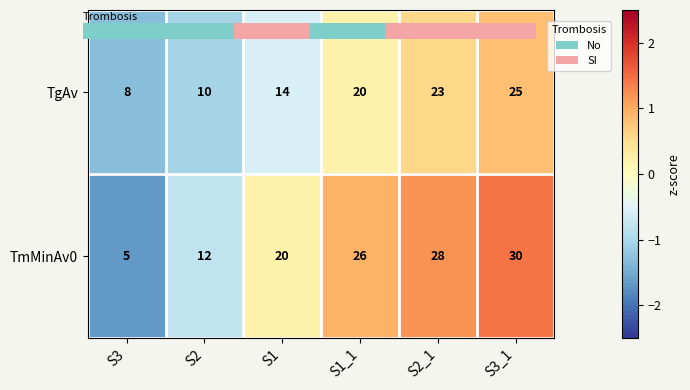

The TmMinAv0 series shows 4 at S2. True or false?

False